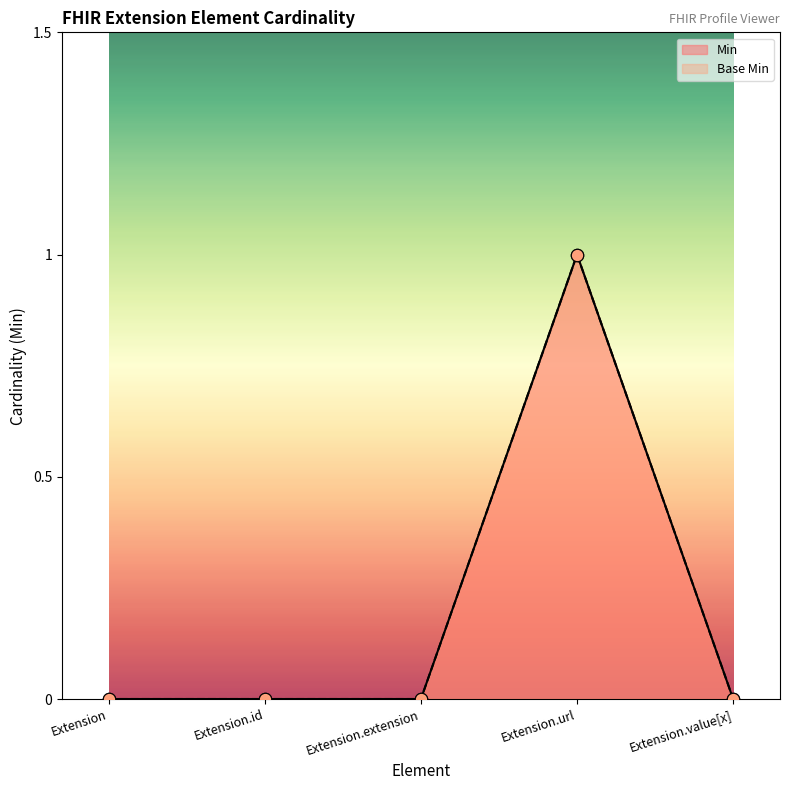

Is the value of Base Min at Extension.value[x] greater than the value of Min at Extension?

No